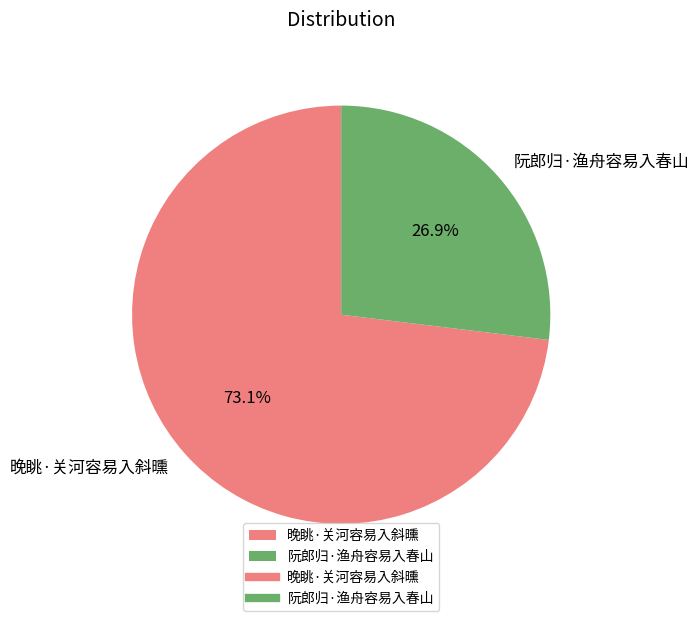

To the nearest percent, what is the combined percentage of 阮郎归·渔舟容易入春山 and 晚眺·关河容易入斜曛?

100%